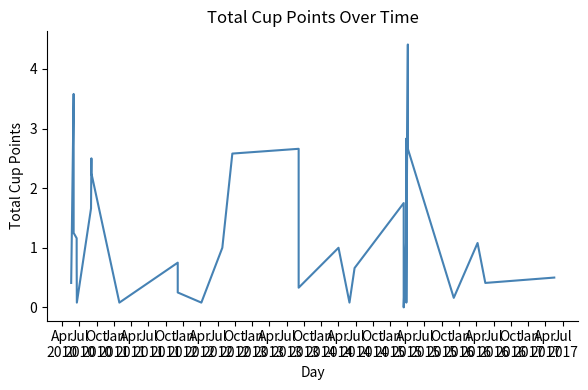

Between Oct
2013 and Apr
2011, which is larger?

Apr
2011